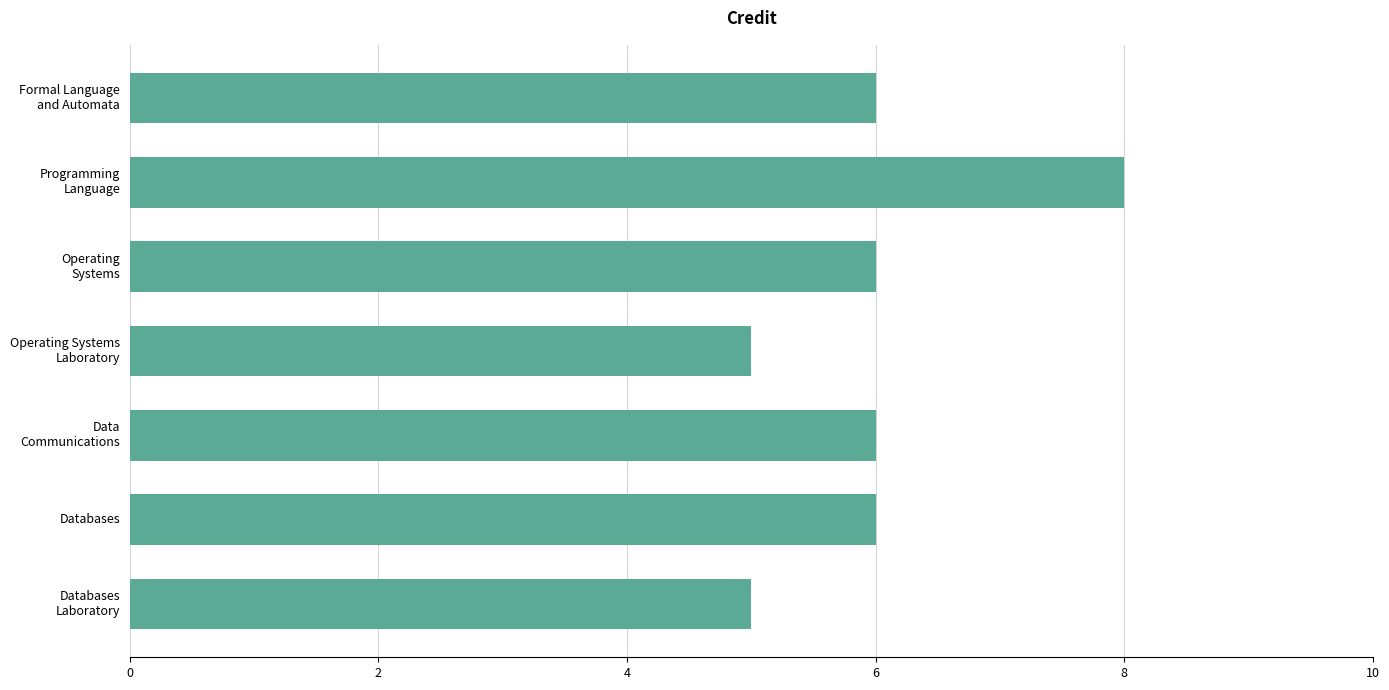

What is the label of the 2nd bar from the bottom?

Databases